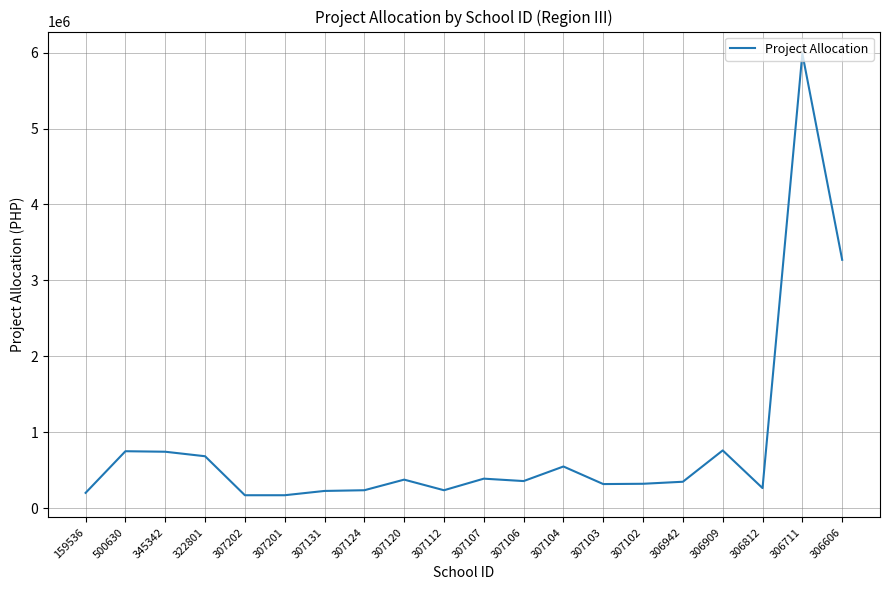

What is the maximum value shown in the chart?

5985580.7